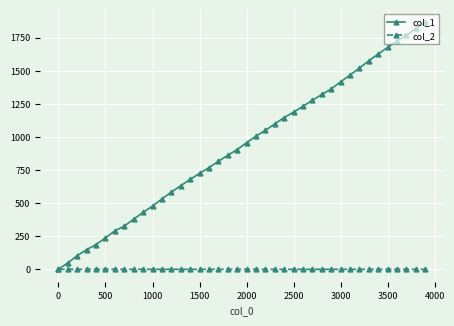

Which series has the largest range (max minus min)?

col_1